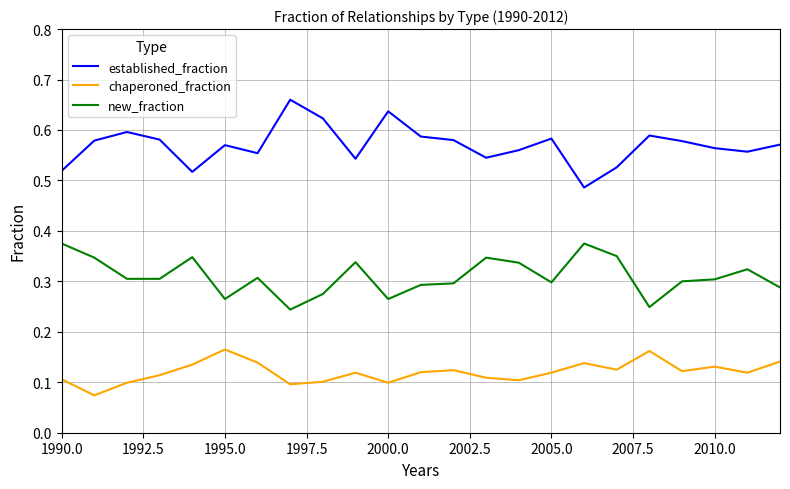

How many interior local valleys does the established_fraction series have?

6